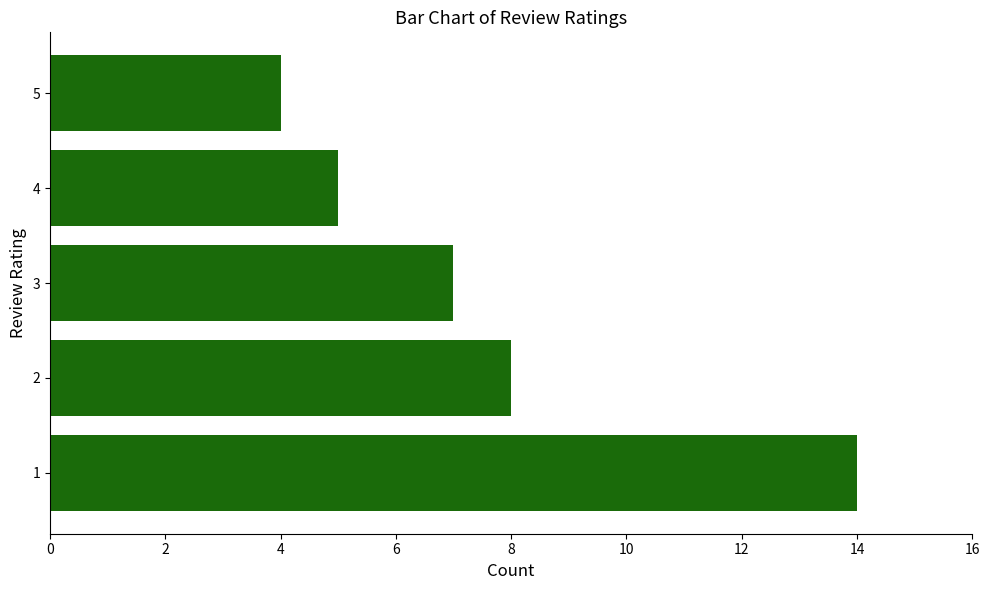

True or false: the data shows 23 at 1.

False